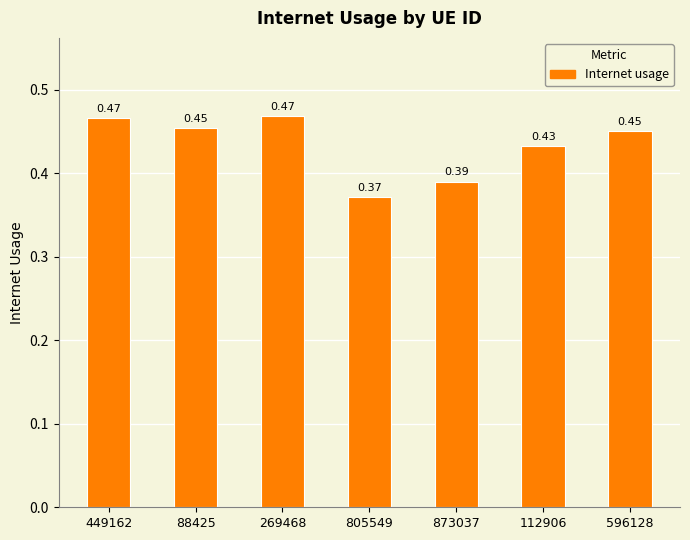

Which category has the lowest value across all series?

805549